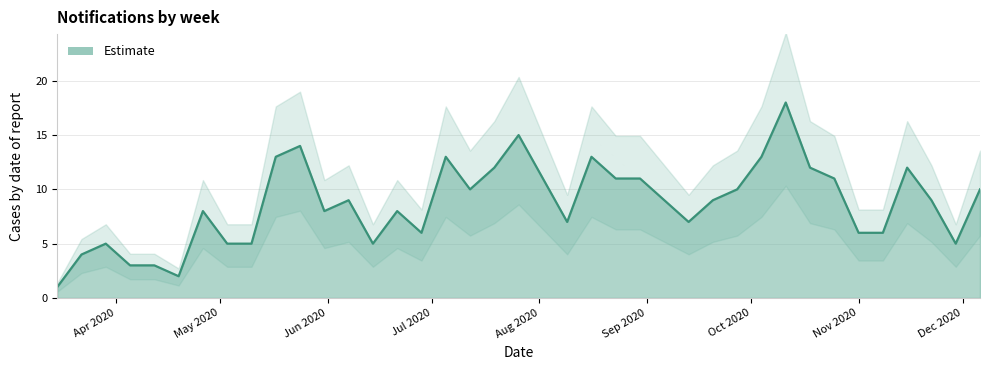

What is the difference between the values at 2020-08-23 and 2020-10-11?

7